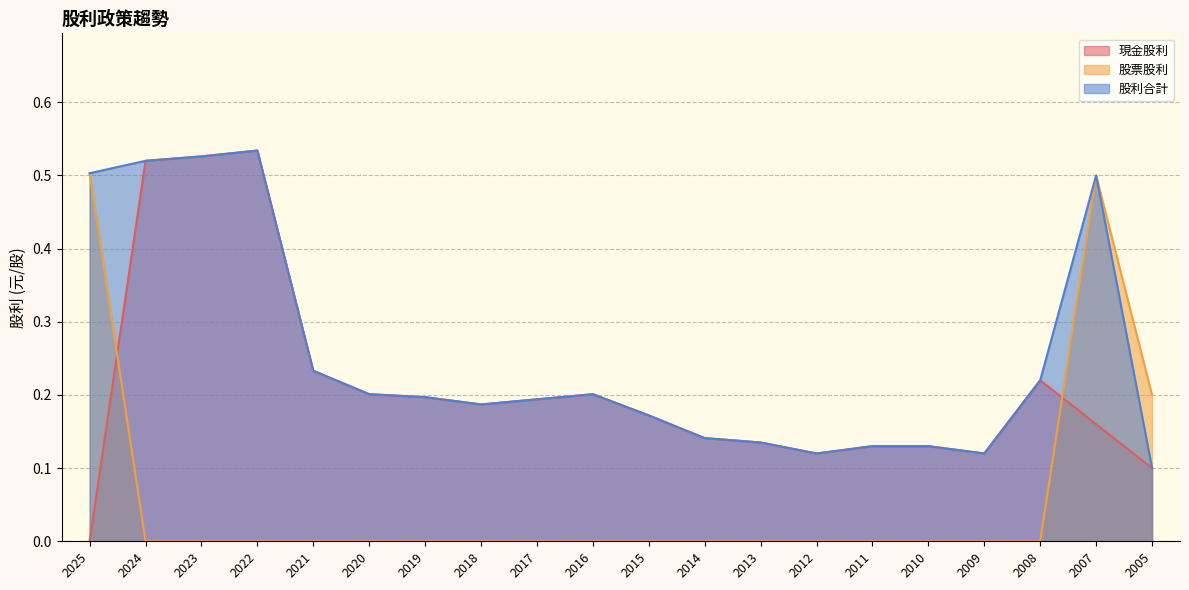

How many data points in 股票股利 are above 0?

3